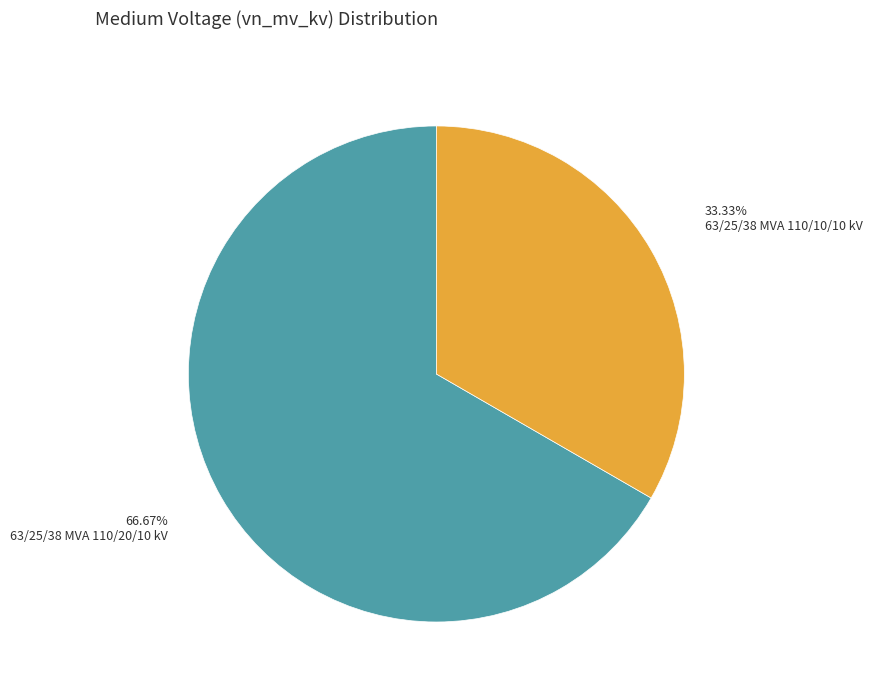

How many segments does this pie chart have?

2